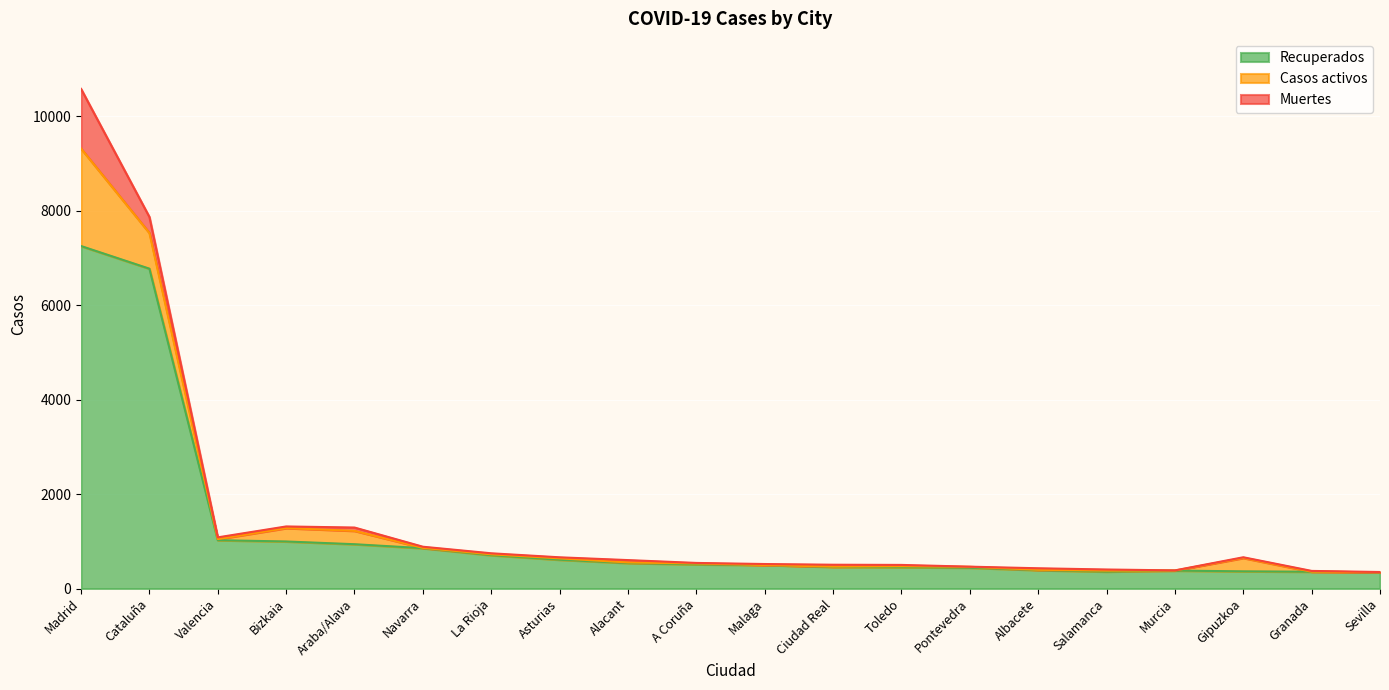

What are all the series names shown in the legend?

Recuperados, Casos activos, Muertes